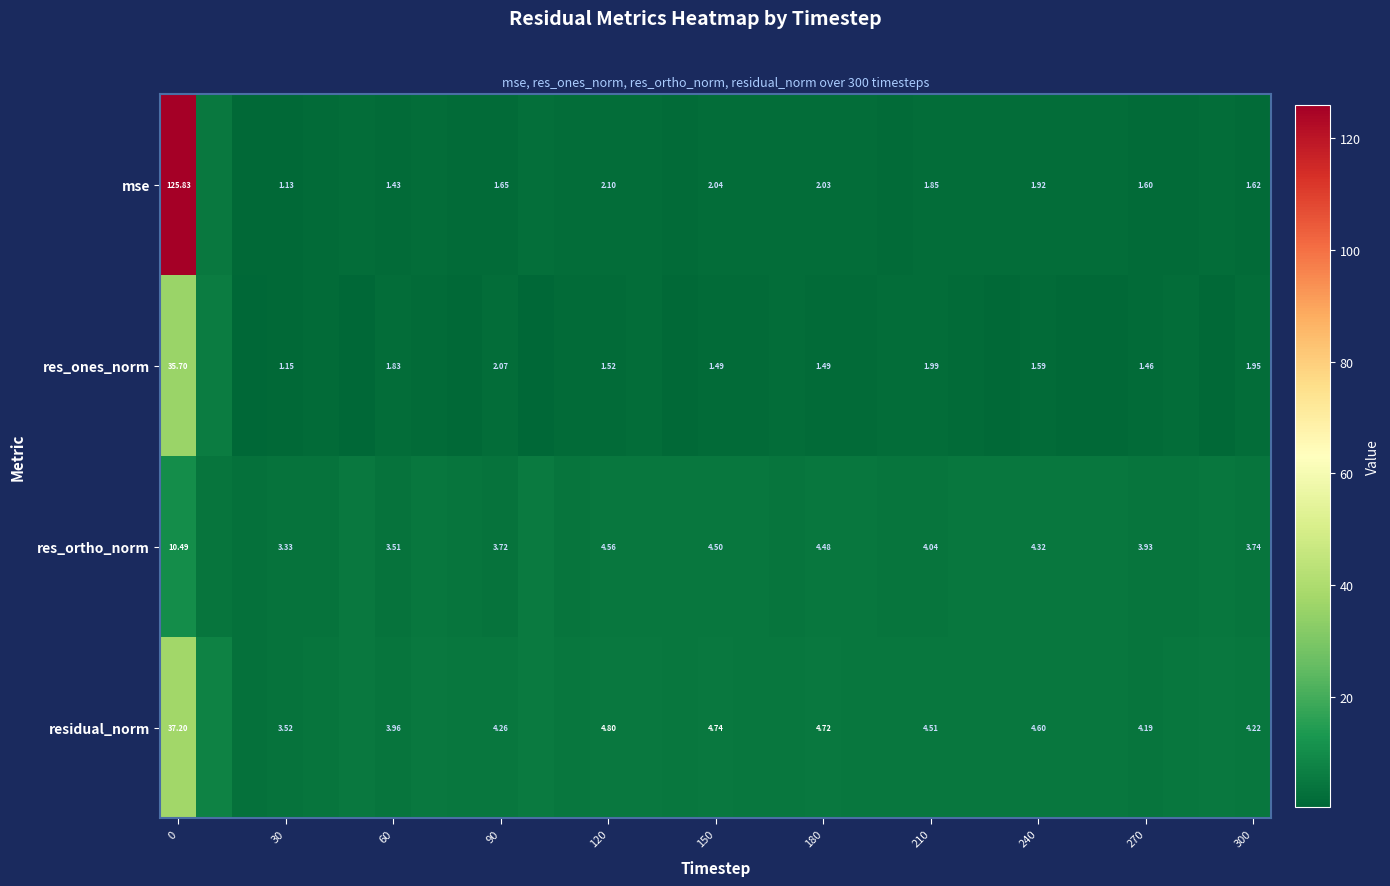

At 60, list the series in order from largest to smallest.

residual_norm, res_ortho_norm, res_ones_norm, mse